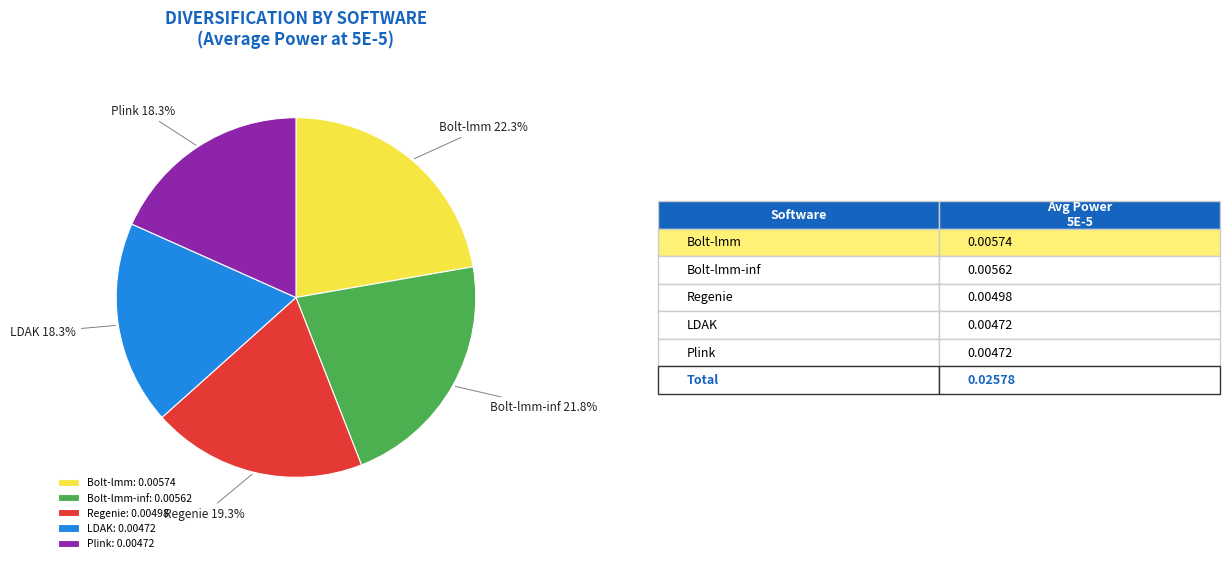

To the nearest percent, what portion does Plink represent?

18%